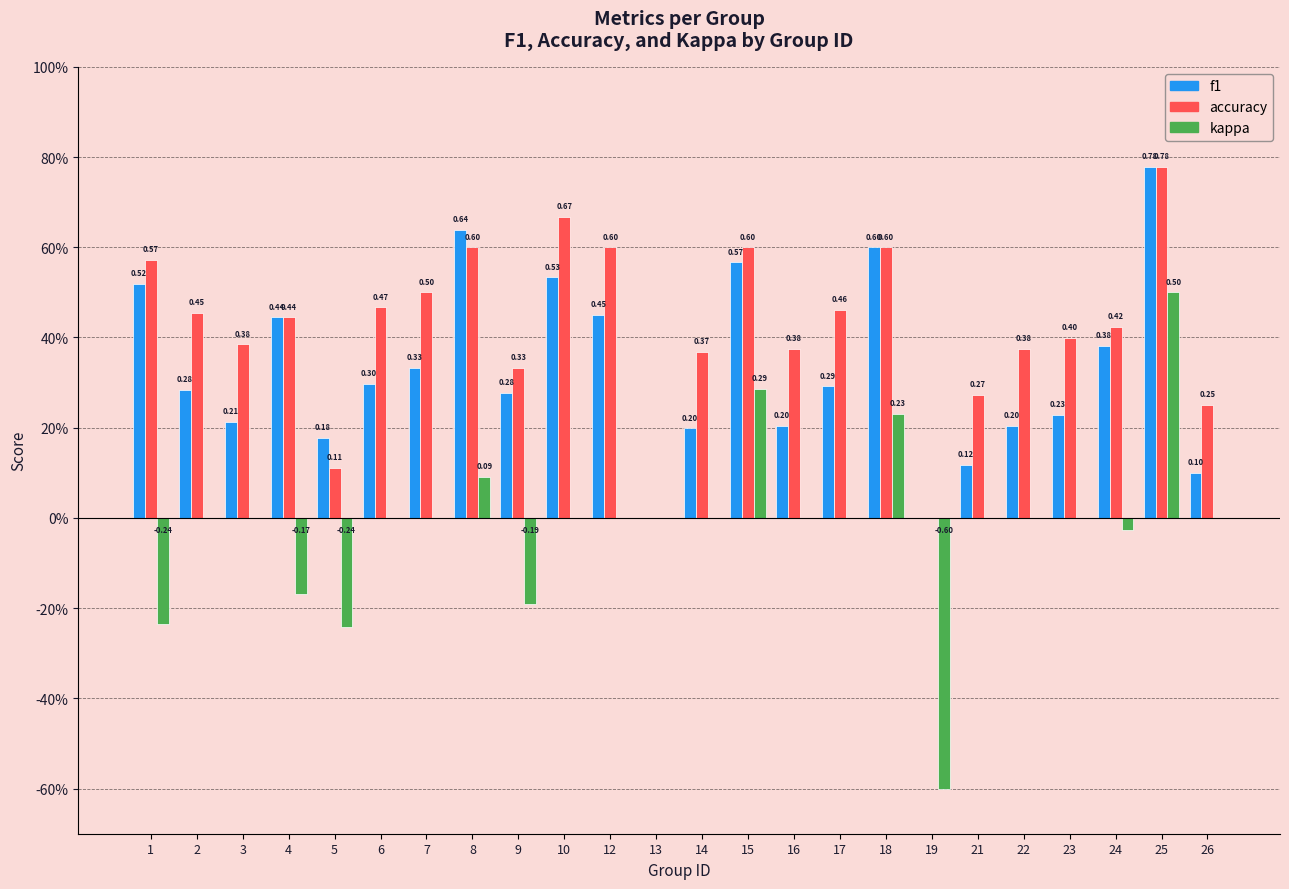

Count the f1 values in the range 0 to 1.

24